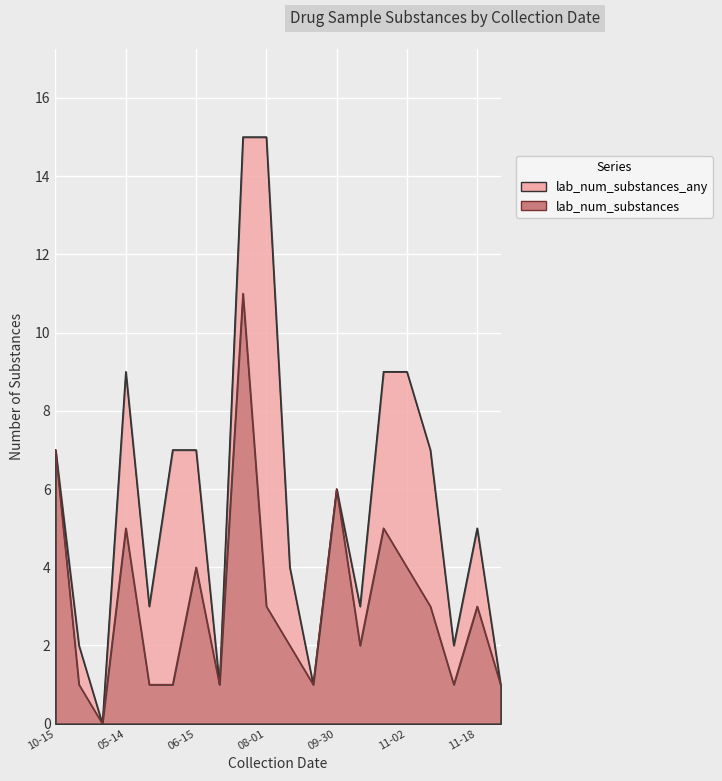

How many interior local peaks does the lab_num_substances_any series have?

5